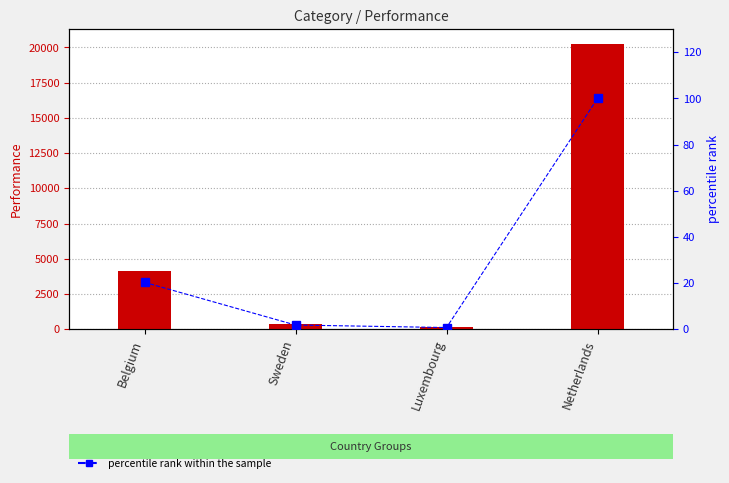

Rank the series by their average value, from lowest to highest.

percentile rank within the sample, Performance